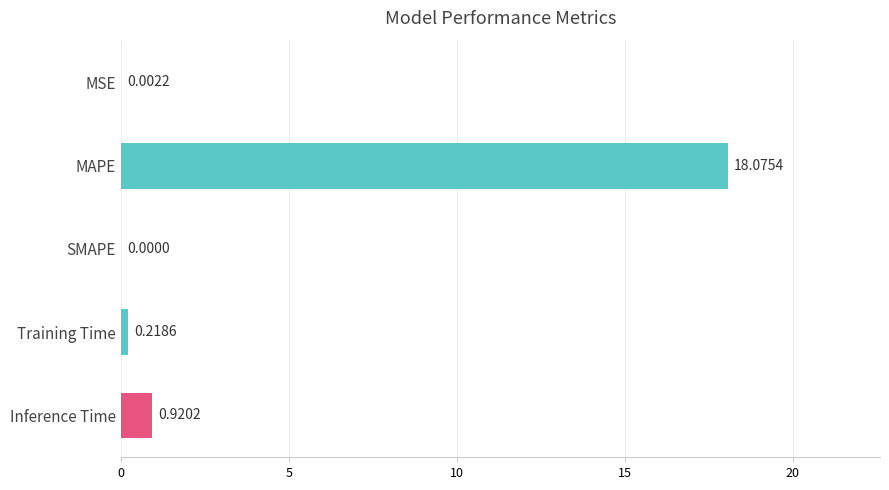

Which category has the highest value across all series?

MAPE